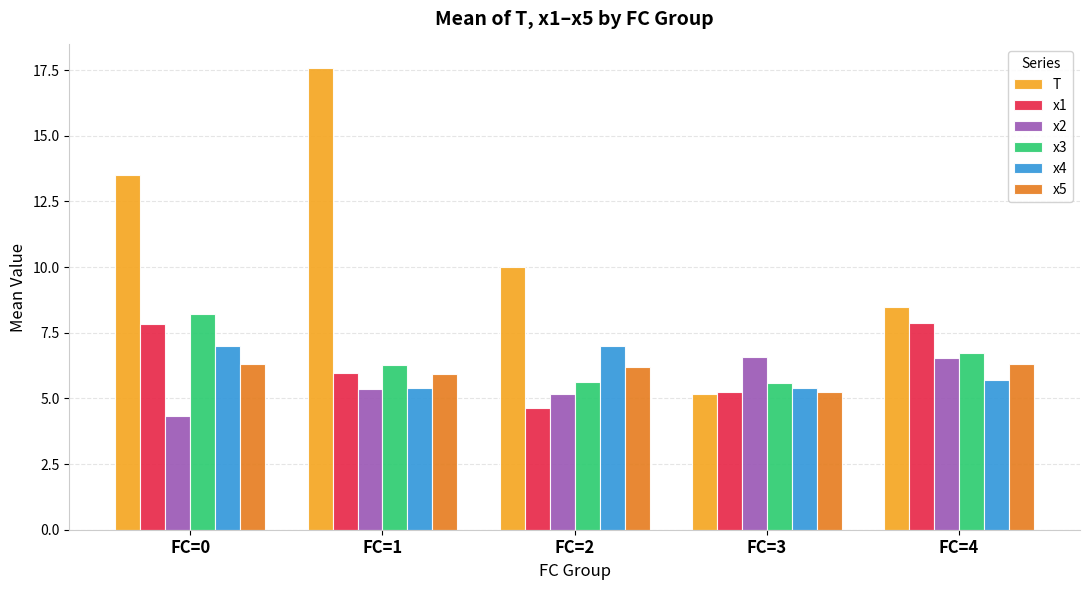

What is the average value of the x2 series?

5.6